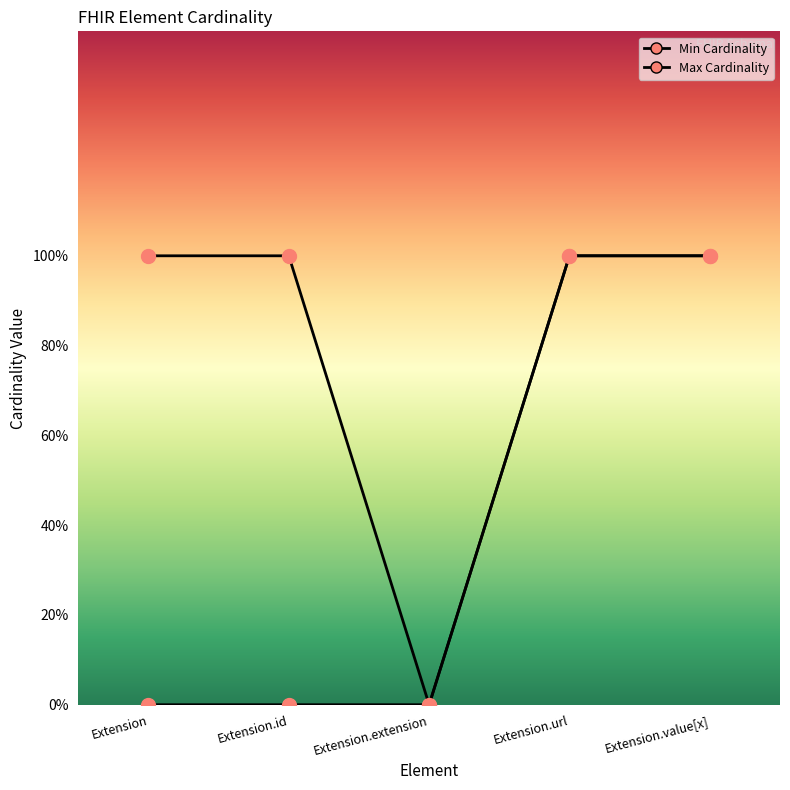

Is the value of Min Cardinality at Extension greater than the value of Max Cardinality at Extension.id?

No